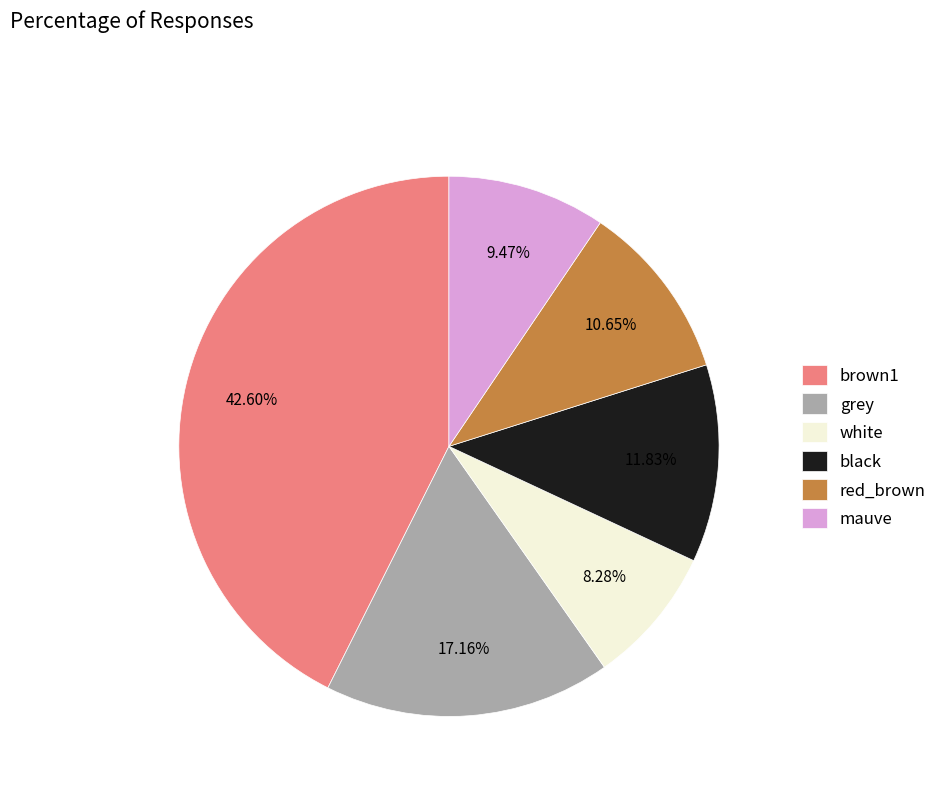

Is the sum of mauve and black greater than half?

No